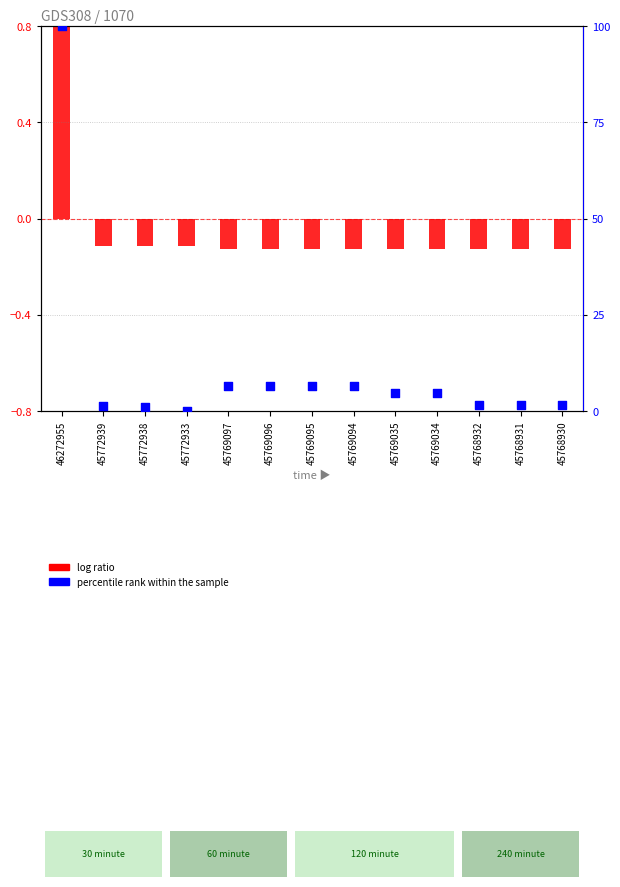

What is the total value across all series at 46272955?

100.8